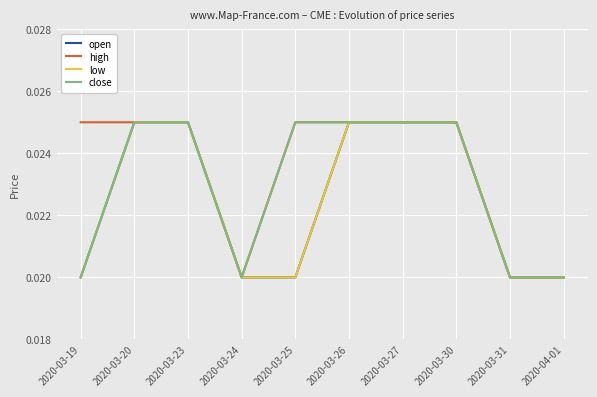

Does the chart have visible grid lines?

Yes